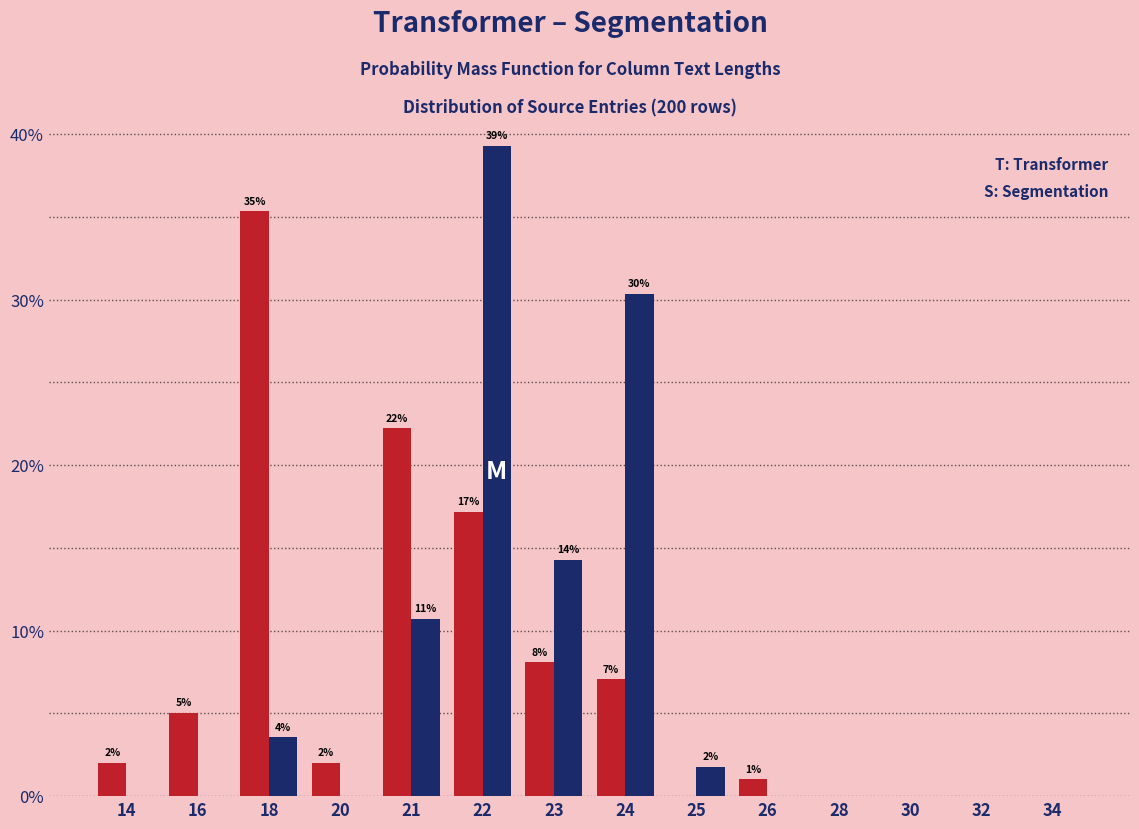

How many groups of bars are there?

14